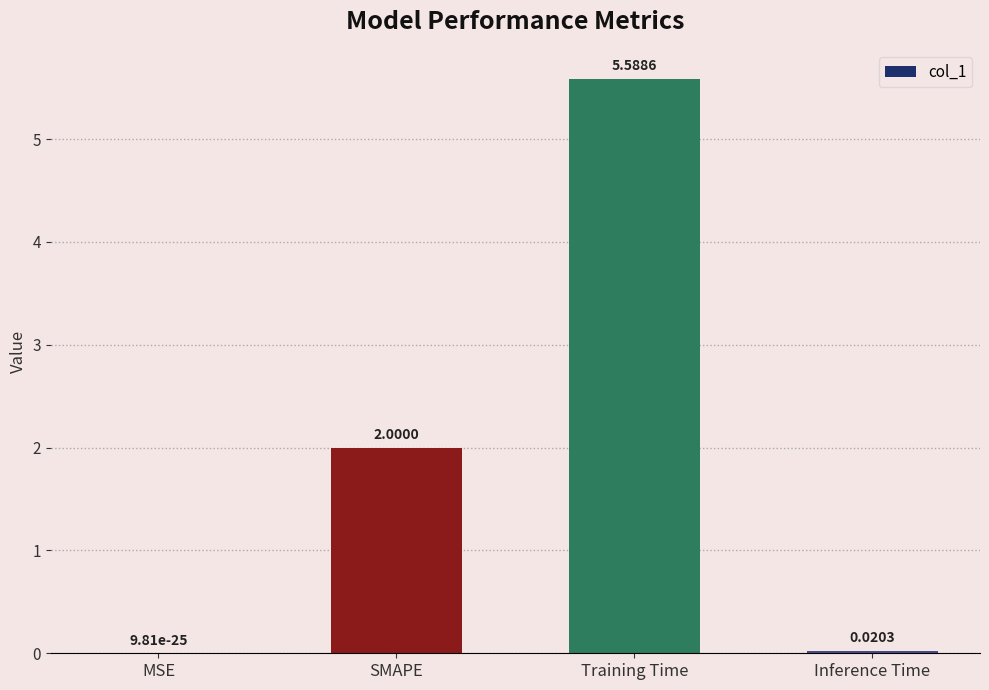

Is it true that the value at Training Time is 9.7?

False